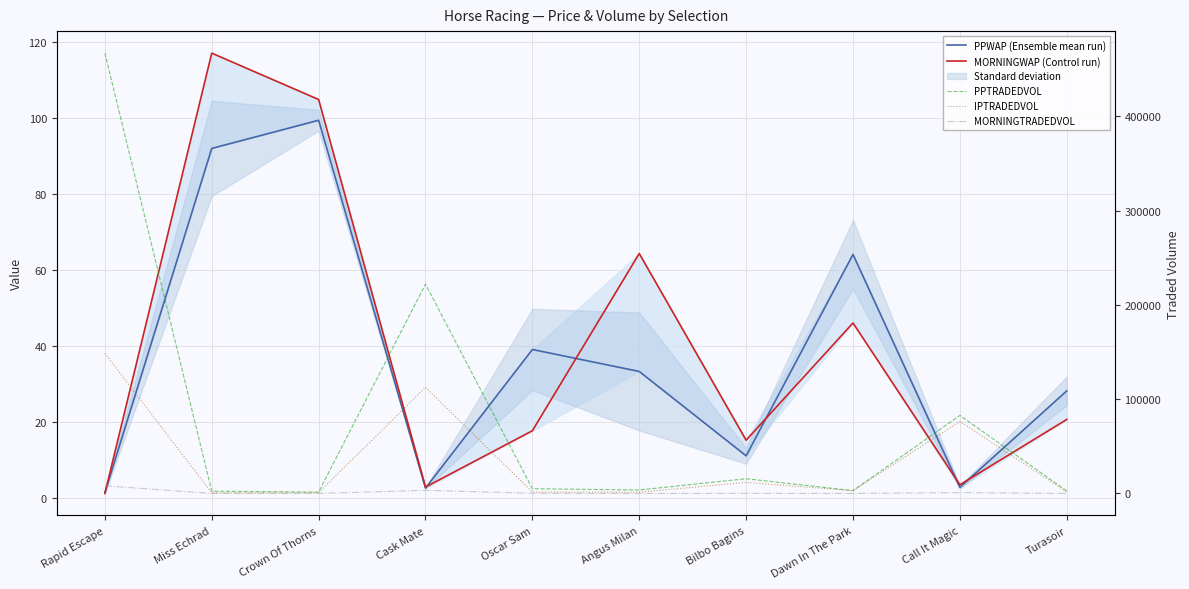

True or false: IPTRADEDVOL and PPTRADEDVOL intersect in this chart.

False